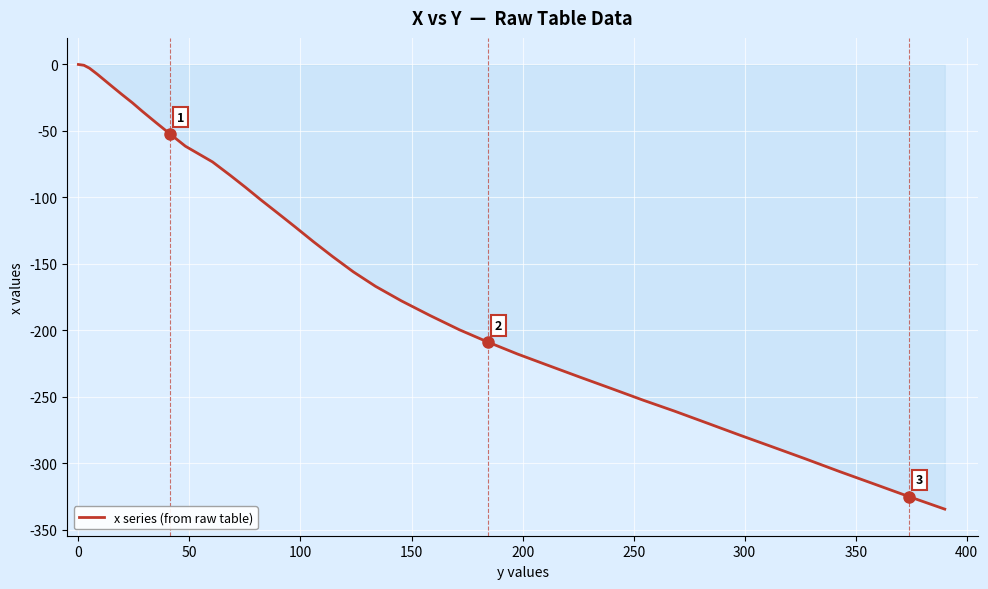

What is the smallest value displayed?

-334.5